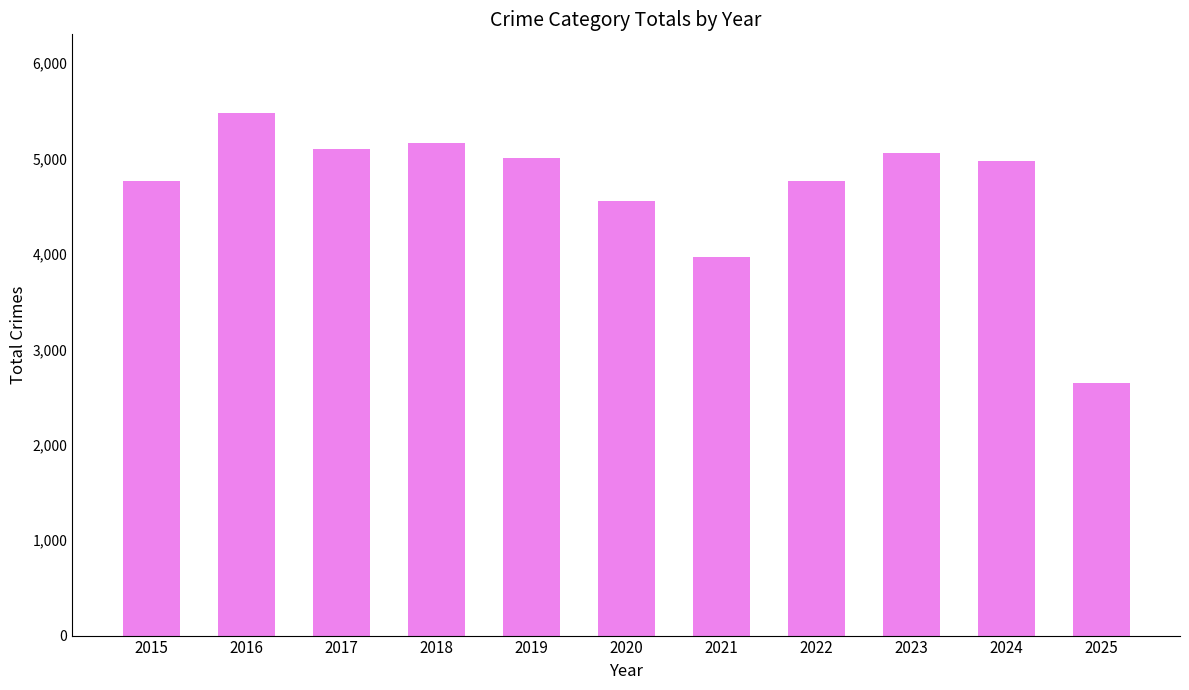

What is the value of the 10th bar from the left?

4978